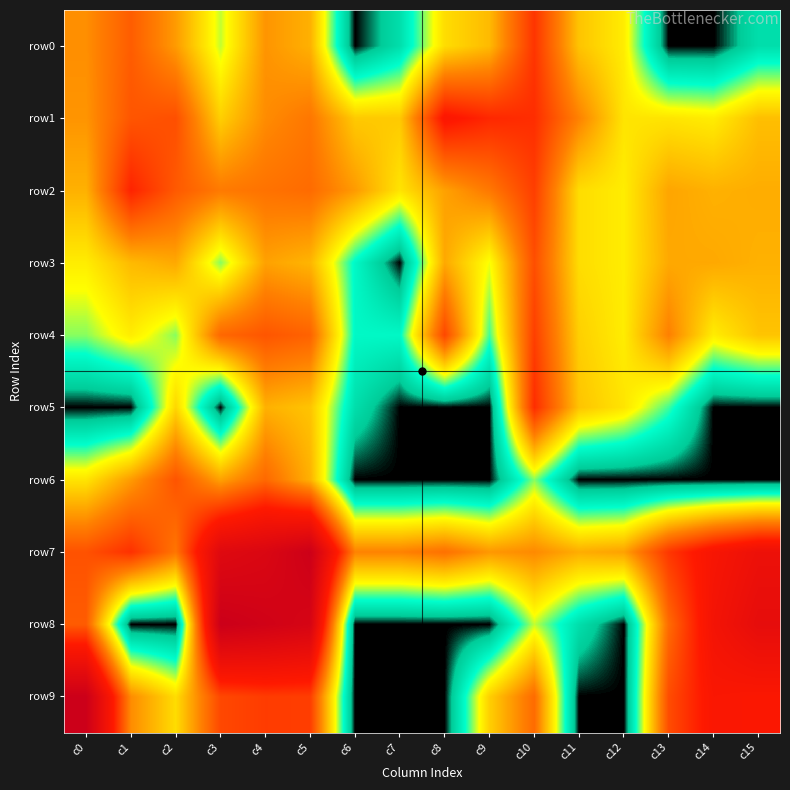

Reading left to right, list all the values displayed in this chart.

row0: c0=3.4	c1=4.1	c2=3.2	c3=1.8	c4=3.3	c5=2.9	c6=0.0	c7=0.7	c8=2.4	c9=2.8	c10=4.7	c11=2.7	c12=2.2	c13=0.0	c14=0.0	c15=0.7
row1: c0=3.3	c1=4.2	c2=4.3	c3=2.6	c4=3.4	c5=3.7	c6=2.6	c7=2.6	c8=5.3	c9=4.9	c10=4.8	c11=3.5	c12=2.3	c13=2.3	c14=2.2	c15=2.8
row2: c0=2.9	c1=5.0	c2=4.1	c3=3.6	c4=3.8	c5=3.9	c6=3.2	c7=2.3	c8=3.1	c9=3.7	c10=4.6	c11=2.4	c12=2.2	c13=3.1	c14=2.9	c15=3.0
row3: c0=2.2	c1=2.8	c2=3.0	c3=1.6	c4=3.1	c5=2.9	c6=1.1	c7=0.0	c8=3.0	c9=1.9	c10=4.3	c11=2.4	c12=2.2	c13=3.0	c14=3.0	c15=2.9
row4: c0=1.6	c1=2.2	c2=1.6	c3=3.9	c4=4.2	c5=4.0	c6=1.1	c7=1.1	c8=4.4	c9=1.4	c10=4.6	c11=2.6	c12=2.2	c13=3.6	c14=2.2	c15=2.7
row5: c0=0.0	c1=0.0	c2=2.5	c3=0.0	c4=2.9	c5=2.7	c6=0.7	c7=0.0	c8=0.0	c9=0.0	c10=4.8	c11=2.7	c12=2.3	c13=1.4	c14=0.0	c15=0.0
row6: c0=2.3	c1=3.2	c2=4.2	c3=3.1	c4=3.9	c5=2.9	c6=0.0	c7=0.0	c8=0.0	c9=0.0	c10=1.6	c11=0.0	c12=0.0	c13=0.0	c14=0.0	c15=0.0
row7: c0=4.3	c1=4.8	c2=3.7	c3=6.8	c4=7.1	c5=7.8	c6=3.5	c7=3.5	c8=3.8	c9=3.3	c10=3.4	c11=3.0	c12=3.1	c13=4.7	c14=5.5	c15=6.1
row8: c0=4.1	c1=0.0	c2=0.0	c3=7.9	c4=7.6	c5=7.3	c6=0.0	c7=0.0	c8=0.0	c9=0.0	c10=1.8	c11=0.7	c12=0.0	c13=3.9	c14=5.7	c15=6.5
row9: c0=7.9	c1=3.4	c2=2.4	c3=4.4	c4=4.6	c5=4.6	c6=0.0	c7=0.0	c8=0.0	c9=2.6	c10=3.9	c11=0.0	c12=0.0	c13=4.3	c14=5.4	c15=5.3